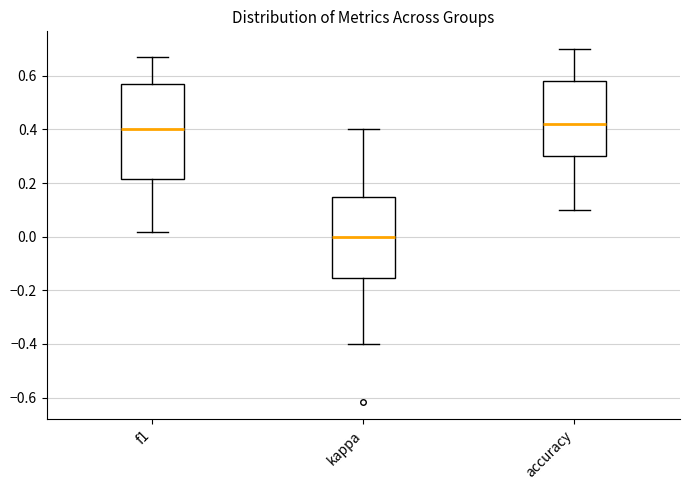

Reading left to right, transcribe this box plot: for each box, give where its median line is, the range the box spans, and where its two whiskers end, as read against the y-axis. The values are not printed on the chart, so give them approximately, as read against the axis.

f1: median 0.40, box 0.22 to 0.56, whiskers 0.02 to 0.68
kappa: median 0.00, box -0.16 to 0.14, whiskers -0.40 to 0.40
accuracy: median 0.42, box 0.30 to 0.58, whiskers 0.10 to 0.70